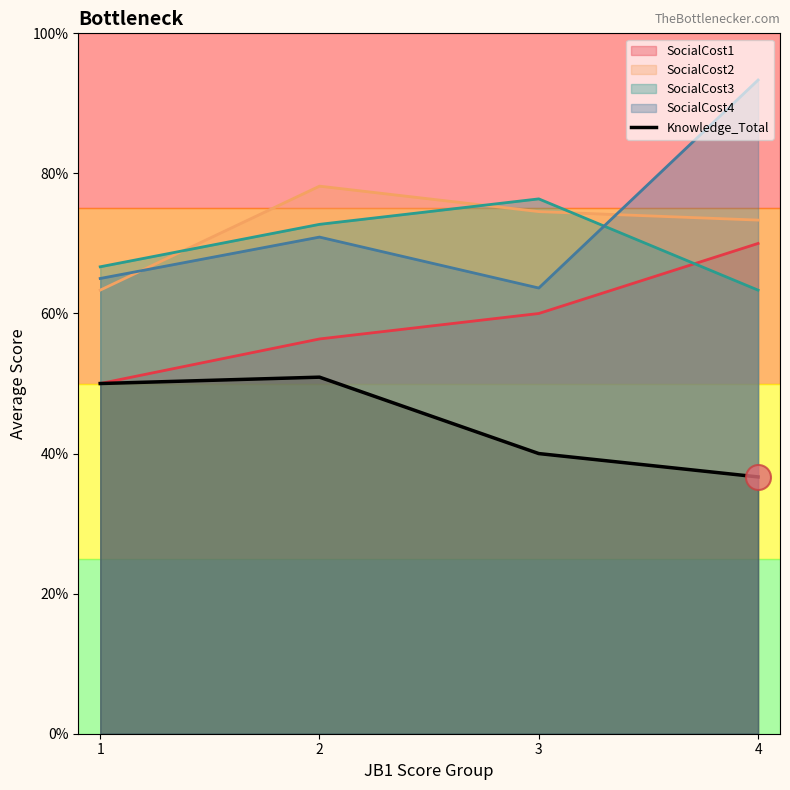

Approximately how many times larger is the value at 4 compared to 3?

0.9